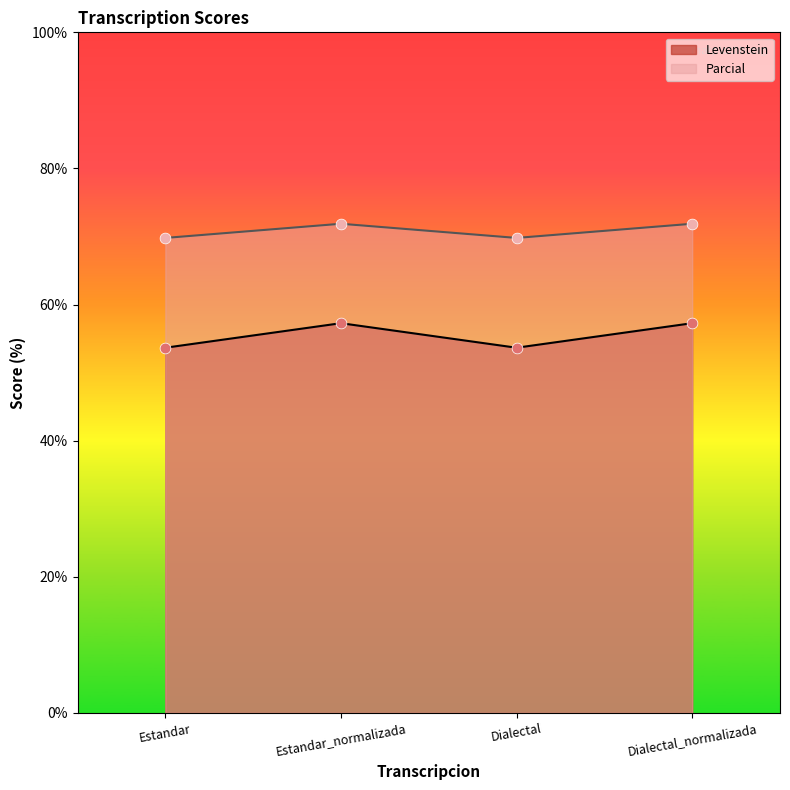

Which series contains the lowest Y value?

Levenstein